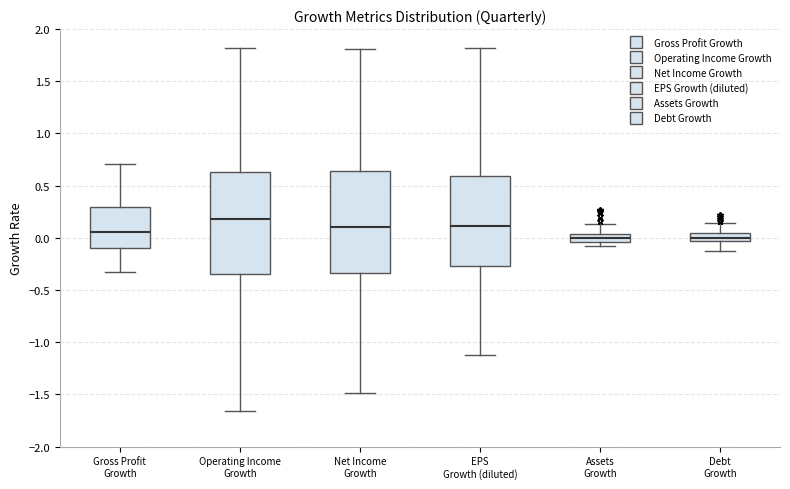

Where does the lower whisker of the box for Debt Growth end on the y-axis? The values are not printed on the chart, so give them approximately, as read against the axis.

-0.10